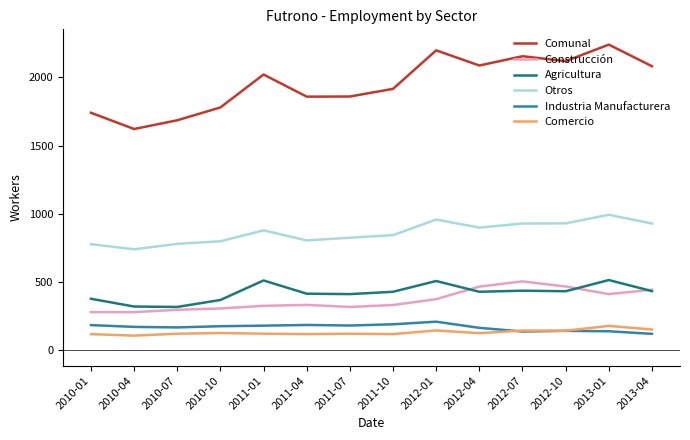

Is it true that Agricultura equals 512 at 2011-01?

True